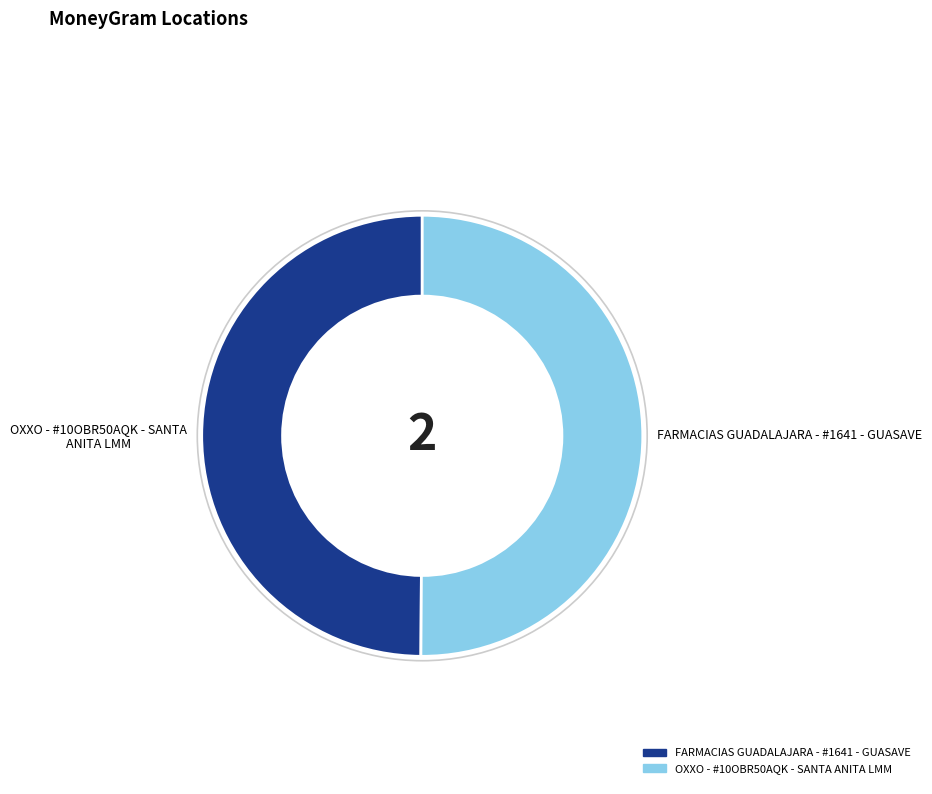

Combined, do OXXO - #10OBR50AQK - SANTA ANITA LMM and FARMACIAS GUADALAJARA - #1641 - GUASAVE account for over 50%?

Yes